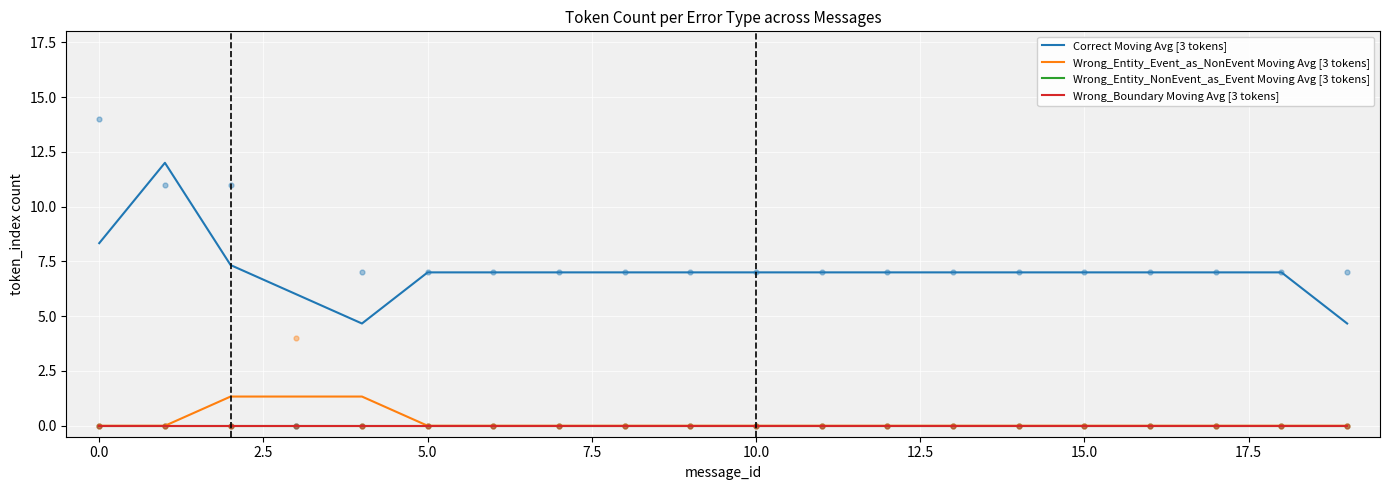

What are all the series names shown in the legend?

Correct Moving Avg [3 tokens], Wrong_Entity_Event_as_NonEvent Moving Avg [3 tokens], Wrong_Entity_NonEvent_as_Event Moving Avg [3 tokens], Wrong_Boundary Moving Avg [3 tokens]